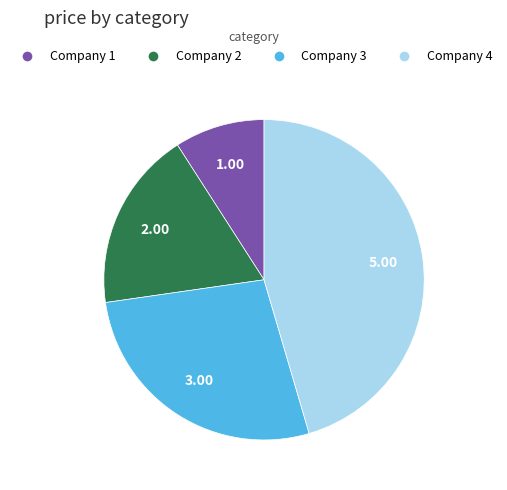

Between Company 1 and Company 3, which is larger?

Company 3